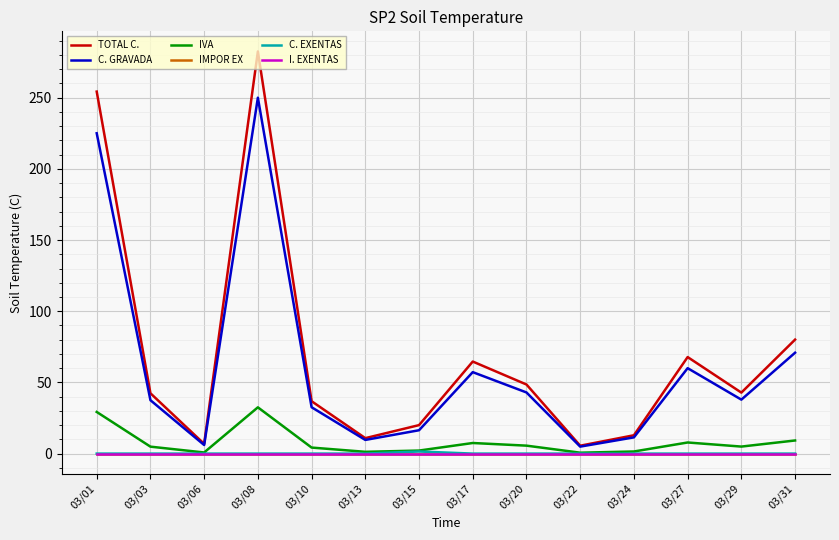

Reading left to right, extract all data points from this chart.

TOTAL C.: 03/01=254.2	03/03=42.4	03/06=6.8	03/08=282.5	03/10=36.8	03/13=10.8	03/15=20.0	03/17=64.6	03/20=48.5	03/22=5.5	03/24=12.9	03/27=67.8	03/29=42.8	03/31=80.1
C. GRAVADA: 03/01=225.0	03/03=37.5	03/06=6.0	03/08=250.0	03/10=32.6	03/13=9.6	03/15=16.4	03/17=57.2	03/20=42.9	03/22=4.9	03/24=11.4	03/27=60.0	03/29=37.9	03/31=70.8
IVA: 03/01=29.2	03/03=4.9	03/06=0.8	03/08=32.5	03/10=4.2	03/13=1.2	03/15=2.1	03/17=7.4	03/20=5.6	03/22=0.6	03/24=1.5	03/27=7.8	03/29=4.9	03/31=9.2
IMPOR EX: 03/01=0.0	03/03=0.0	03/06=0.0	03/08=0.0	03/10=0.0	03/13=0.0	03/15=0.0	03/17=0.0	03/20=0.0	03/22=0.0	03/24=0.0	03/27=0.0	03/29=0.0	03/31=0.0
C. EXENTAS: 03/01=0.0	03/03=0.0	03/06=0.0	03/08=0.0	03/10=0.0	03/13=0.0	03/15=1.5	03/17=0.0	03/20=0.0	03/22=0.0	03/24=0.0	03/27=0.0	03/29=0.0	03/31=0.0
I. EXENTAS: 03/01=0.0	03/03=0.0	03/06=0.0	03/08=0.0	03/10=0.0	03/13=0.0	03/15=0.0	03/17=0.0	03/20=0.0	03/22=0.0	03/24=0.0	03/27=0.0	03/29=0.0	03/31=0.0